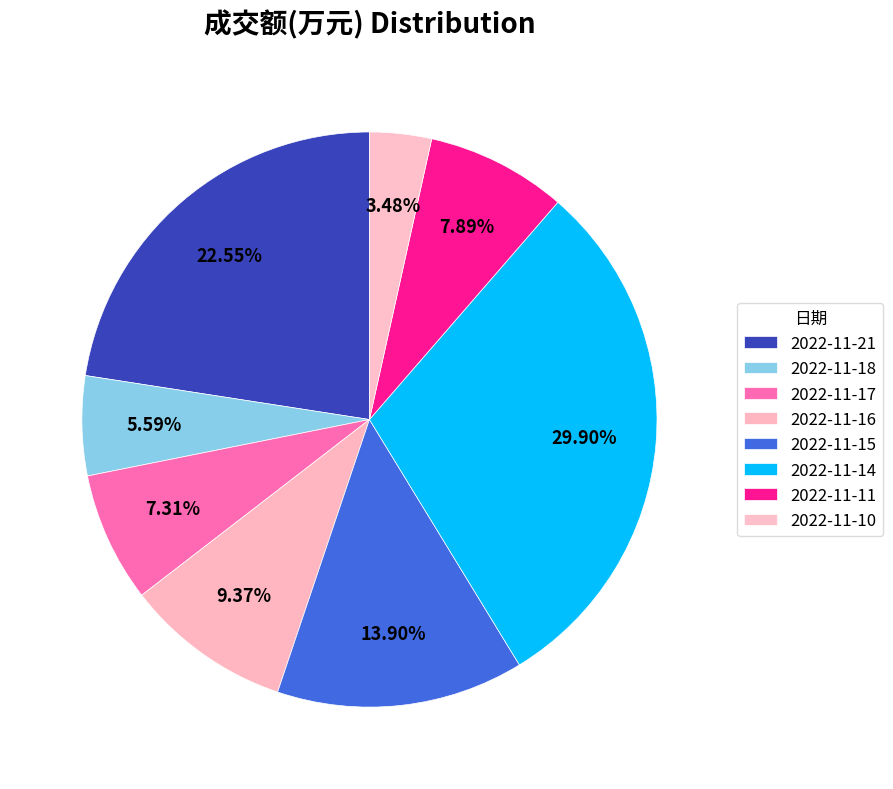

Count the number of slices in the pie.

8